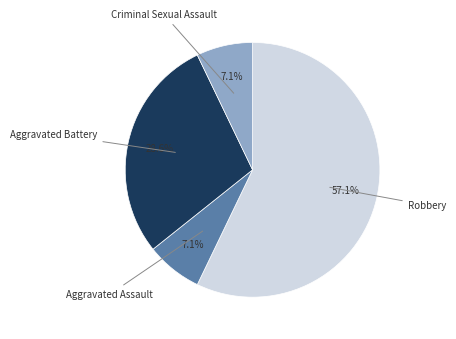

Is there any slice that represents more than half of the pie?

Yes